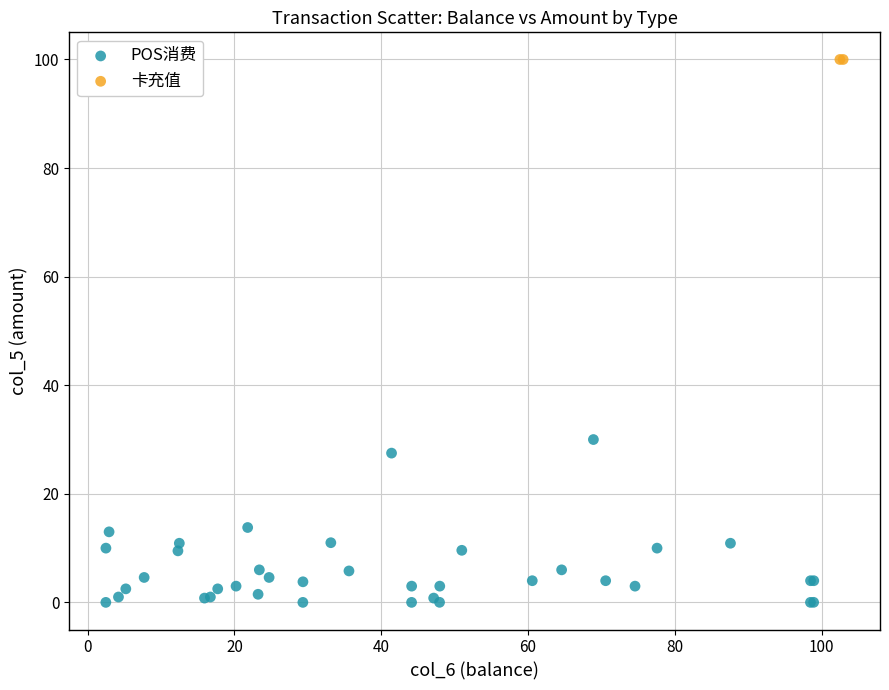

What are all the series names shown in the legend?

POS消费, 卡充值